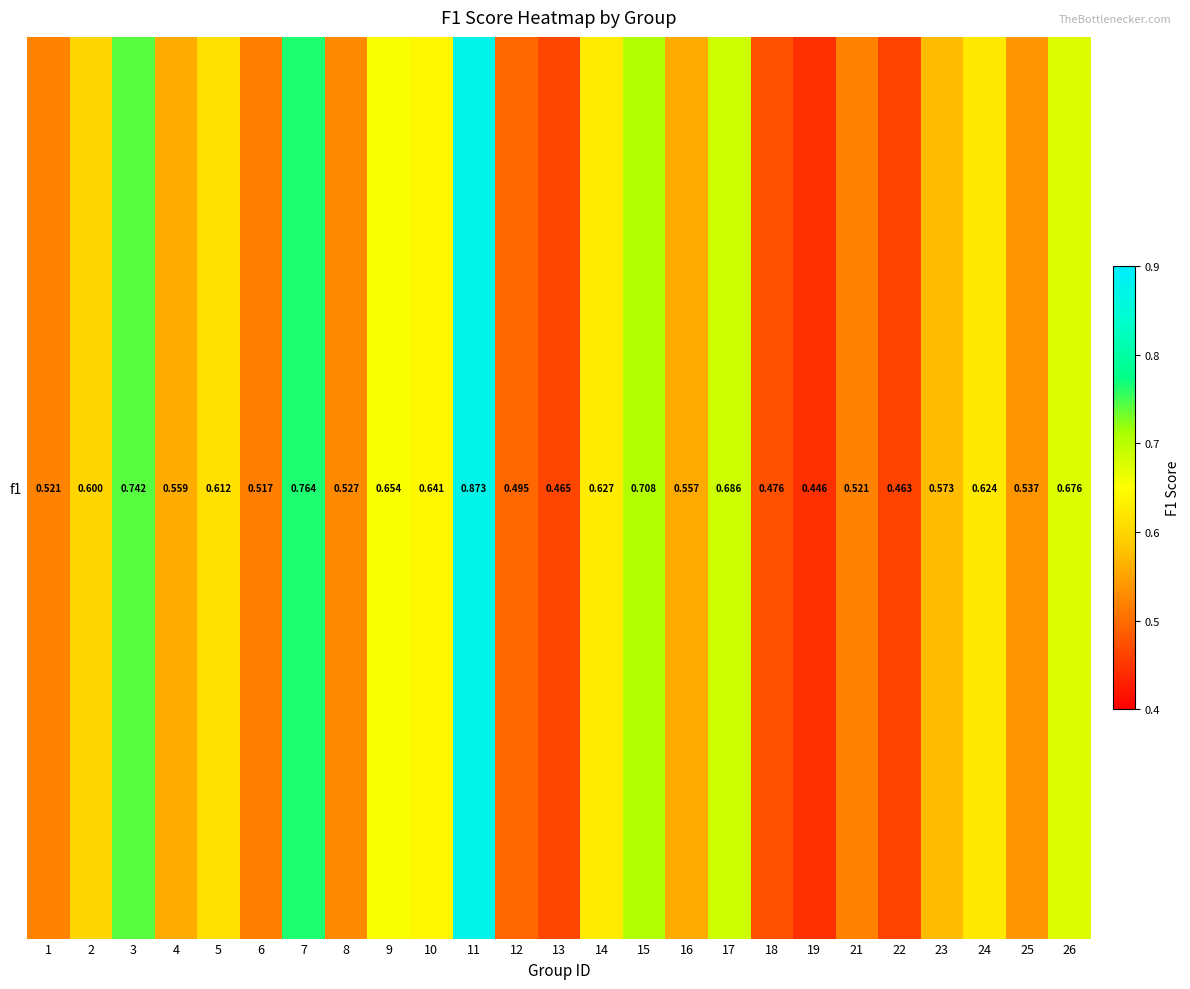

List the labels in order of value, smallest first.

19, 22, 13, 18, 12, 6, 1, 21, 8, 25, 16, 4, 23, 2, 5, 24, 14, 10, 9, 26, 17, 15, 3, 7, 11